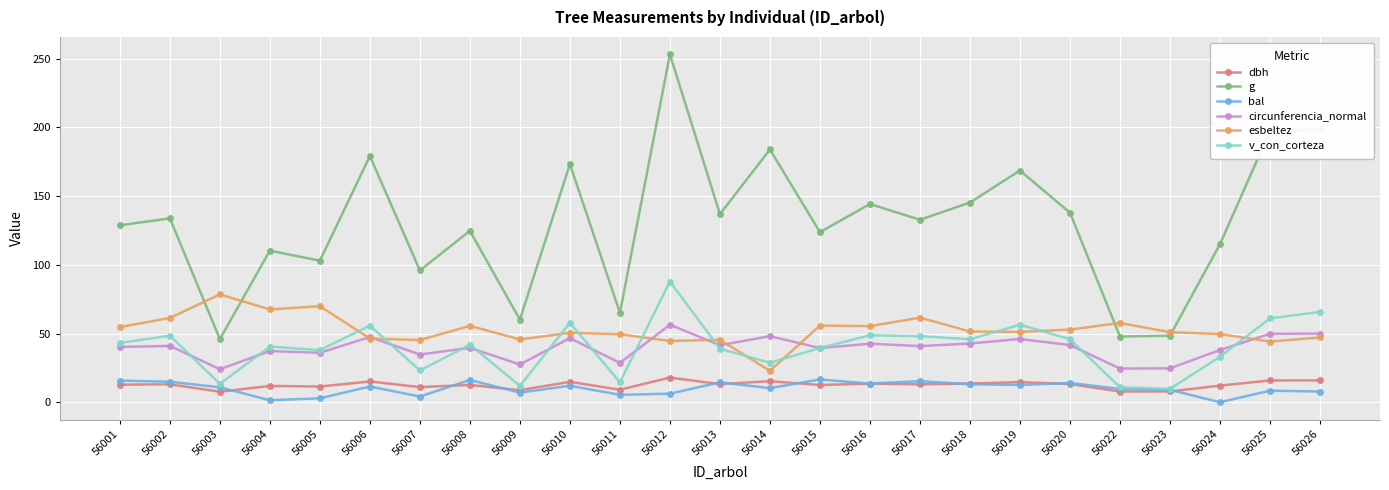

The dbh series shows 7.8 at 56023. True or false?

True